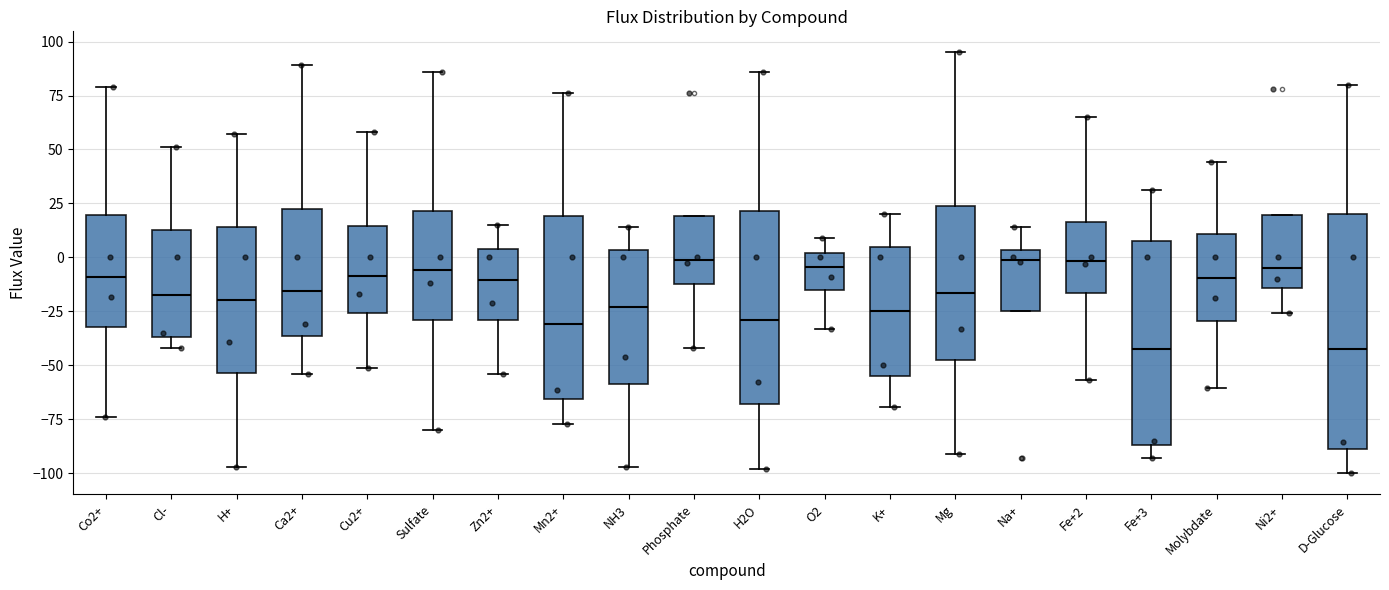

Reading left to right, transcribe this box plot: for each box, give where its median line is, the range the box spans, and where its two whiskers end, as read against the y-axis. The values are not printed on the chart, so give them approximately, as read against the axis.

Co2+: median -10, box -30 to 20, whiskers -75 to 80
Cl-: median -15, box -35 to 15, whiskers -40 to 50
H+: median -20, box -55 to 15, whiskers -95 to 55
Ca2+: median -15, box -35 to 20, whiskers -55 to 90
Cu2+: median -10, box -25 to 15, whiskers -50 to 60
Sulfate: median -5, box -30 to 20, whiskers -80 to 85
Zn2+: median -10, box -30 to 5, whiskers -55 to 15
Mn2+: median -30, box -65 to 20, whiskers -75 to 75
NH3: median -25, box -60 to 5, whiskers -95 to 15
Phosphate: median 0, box -15 to 20, whiskers -40 to 20
H2O: median -30, box -70 to 20, whiskers -100 to 85
O2: median -5, box -15 to 0, whiskers -35 to 10
K+: median -25, box -55 to 5, whiskers -70 to 20
Mg: median -15, box -50 to 25, whiskers -90 to 95
Na+: median 0, box -25 to 5, whiskers -25 to 15
Fe+2: median 0, box -15 to 15, whiskers -55 to 65
Fe+3: median -40, box -85 to 10, whiskers -95 to 30
Molybdate: median -10, box -30 to 10, whiskers -60 to 45
Ni2+: median -5, box -15 to 20, whiskers -25 to 20
D-Glucose: median -45, box -90 to 20, whiskers -100 to 80